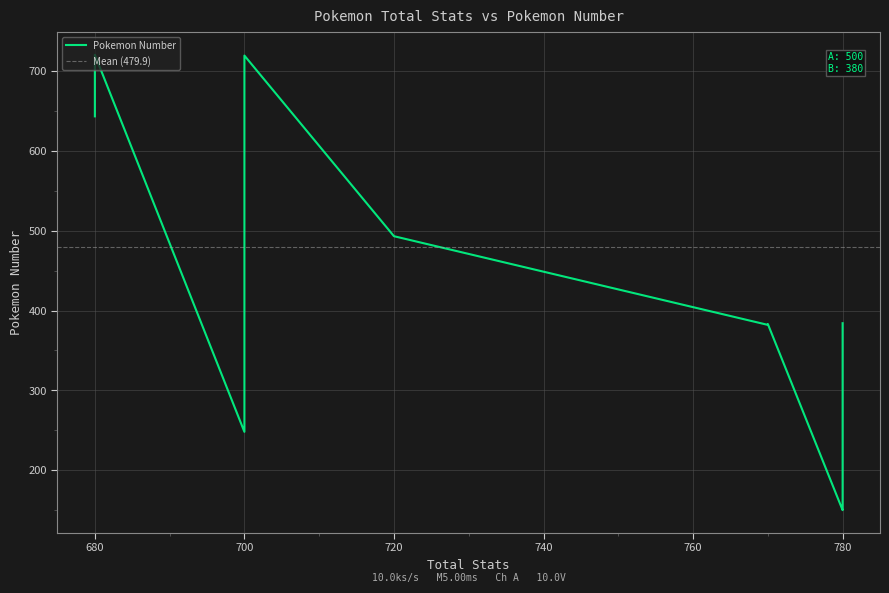

What is the difference between the second highest and minimum values?

569.0